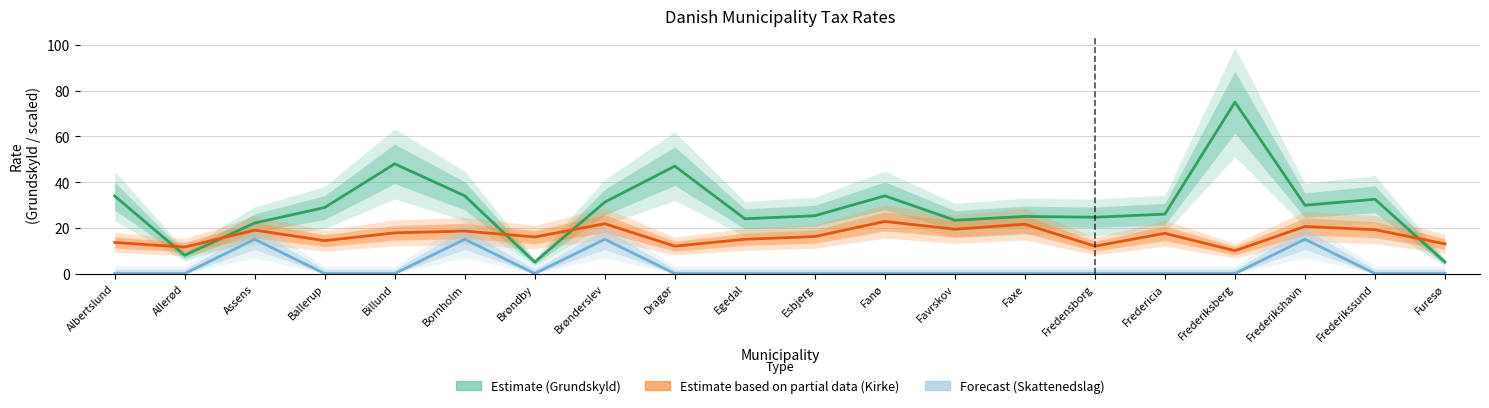

What position from the left is Billund?

5